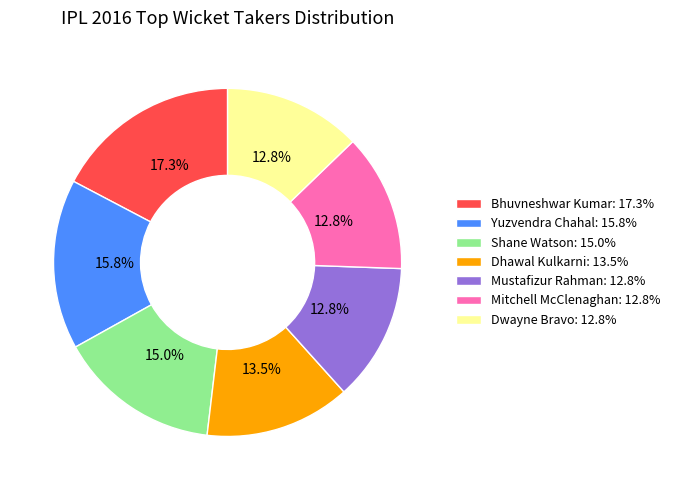

Approximately how many times larger is the value at Shane Watson: 15.0% compared to Bhuvneshwar Kumar: 17.3%?

0.9